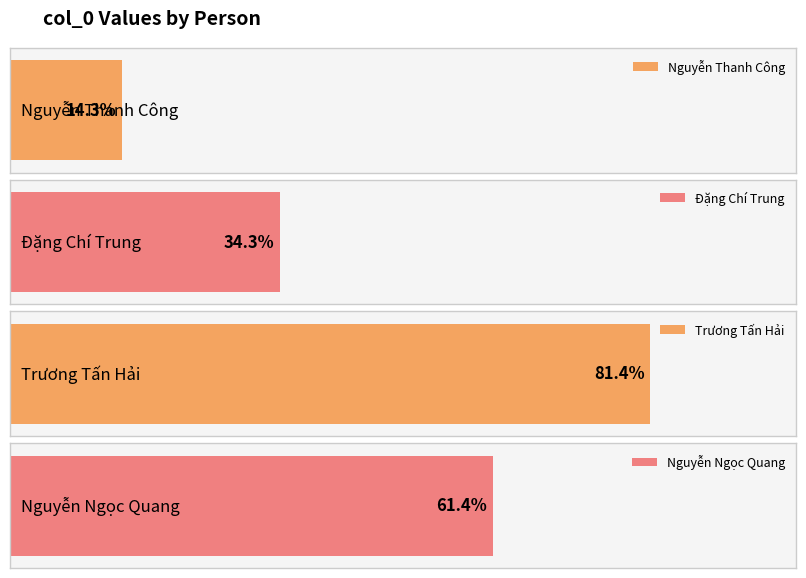

What is the label of the 3rd bar from the left?

Trương Tấn Hải